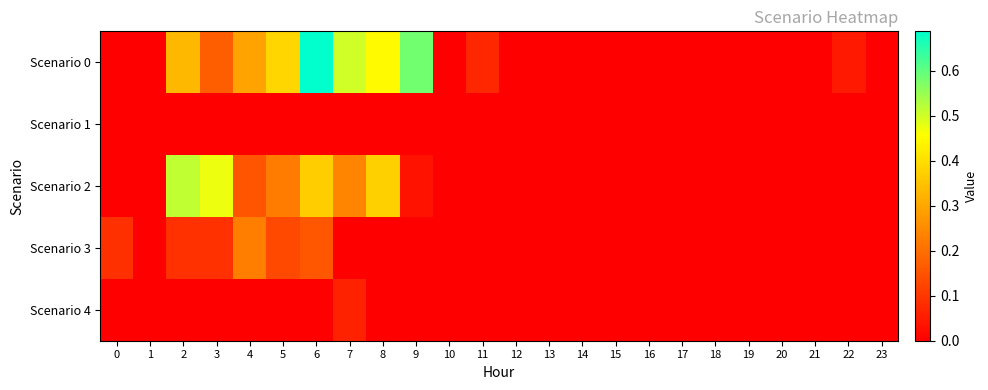

Rank the series by their maximum value, from highest to lowest.

Scenario 0, Scenario 2, Scenario 3, Scenario 4, Scenario 1